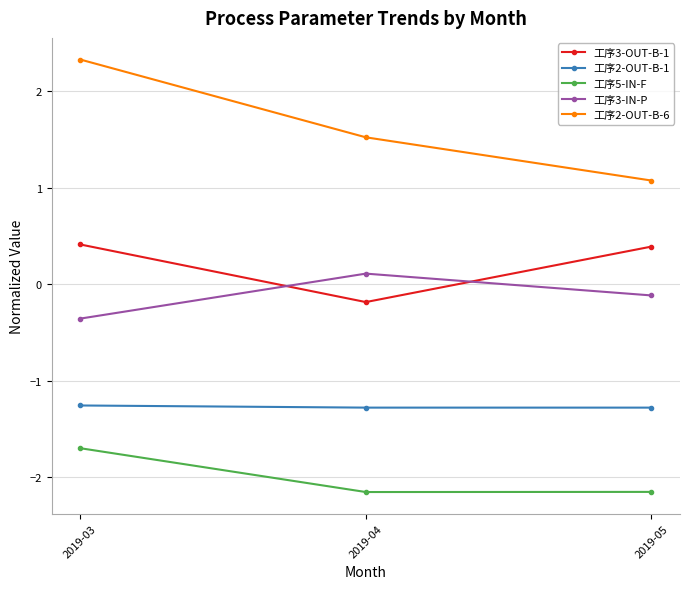

What is the approximate value of 工序2-OUT-B-6 at 2019-03?

2.3